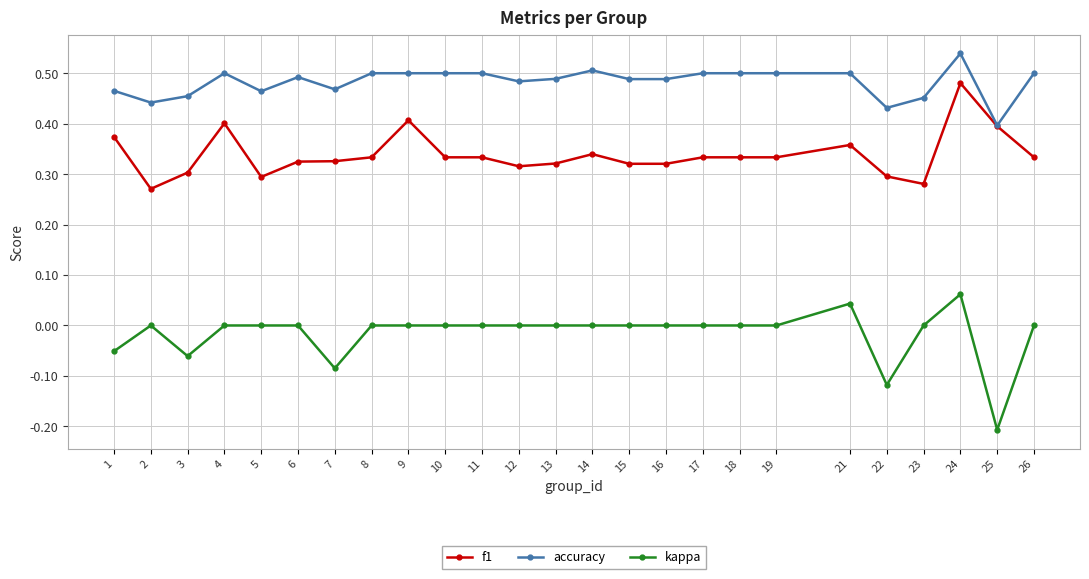

Where is the first local minimum for f1?

2